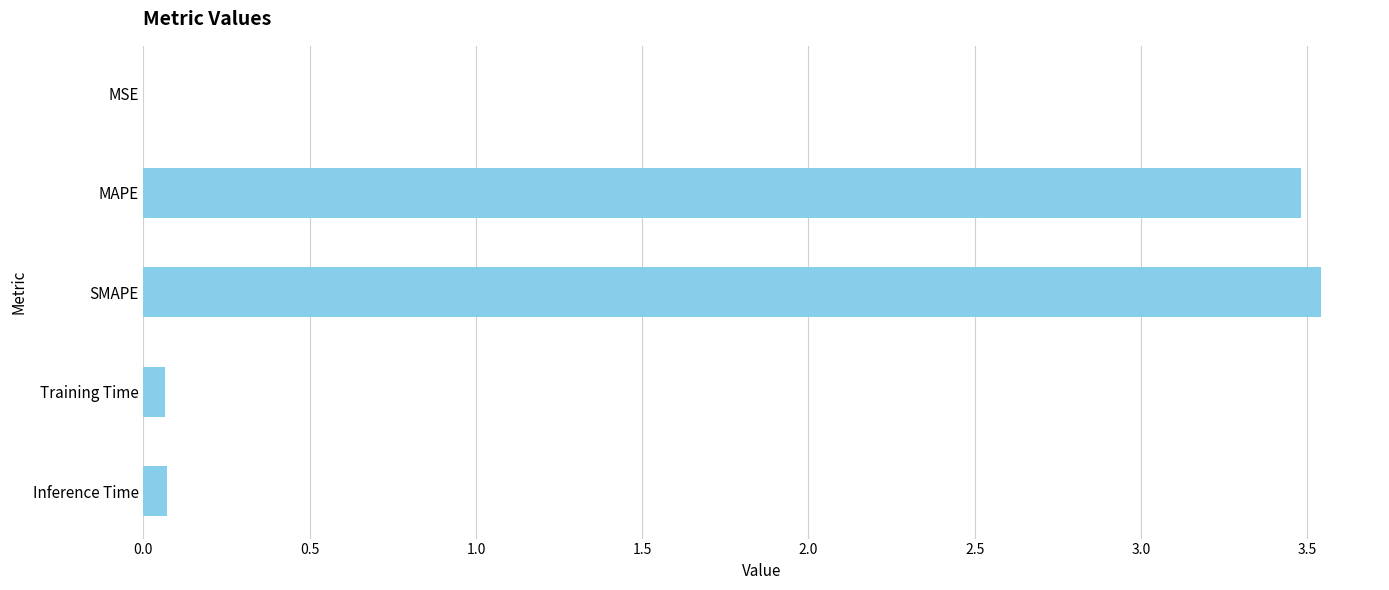

True or false: the data shows 0.1 at Training Time.

True